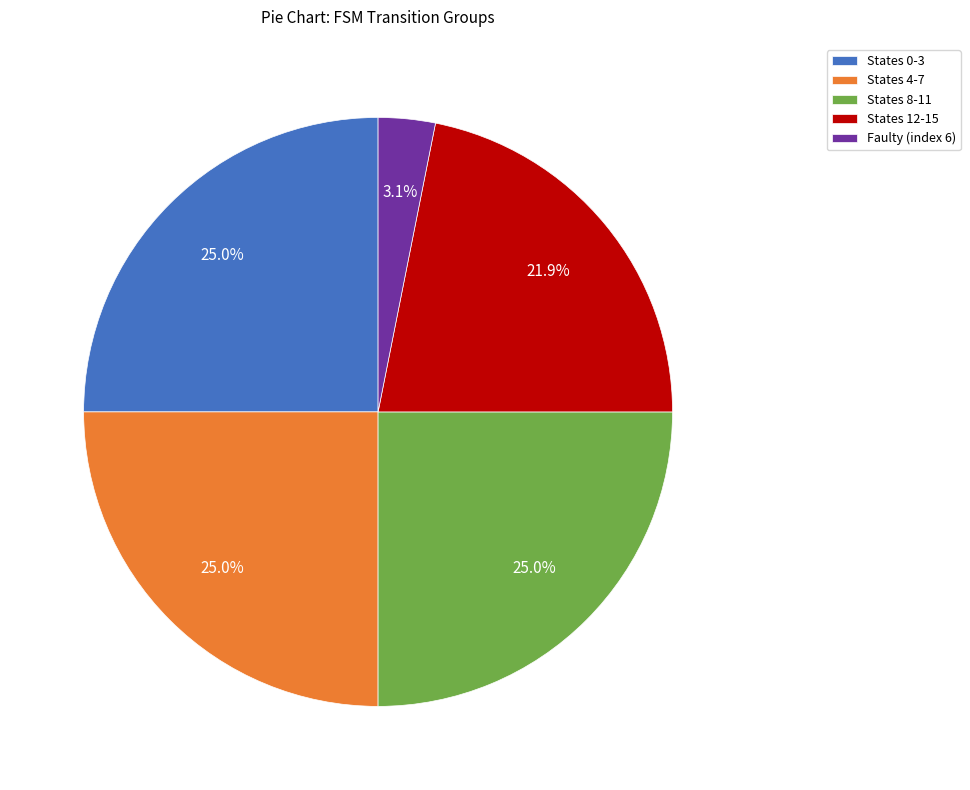

Is the sum of States 12-15 and Faulty (index 6) greater than half?

No